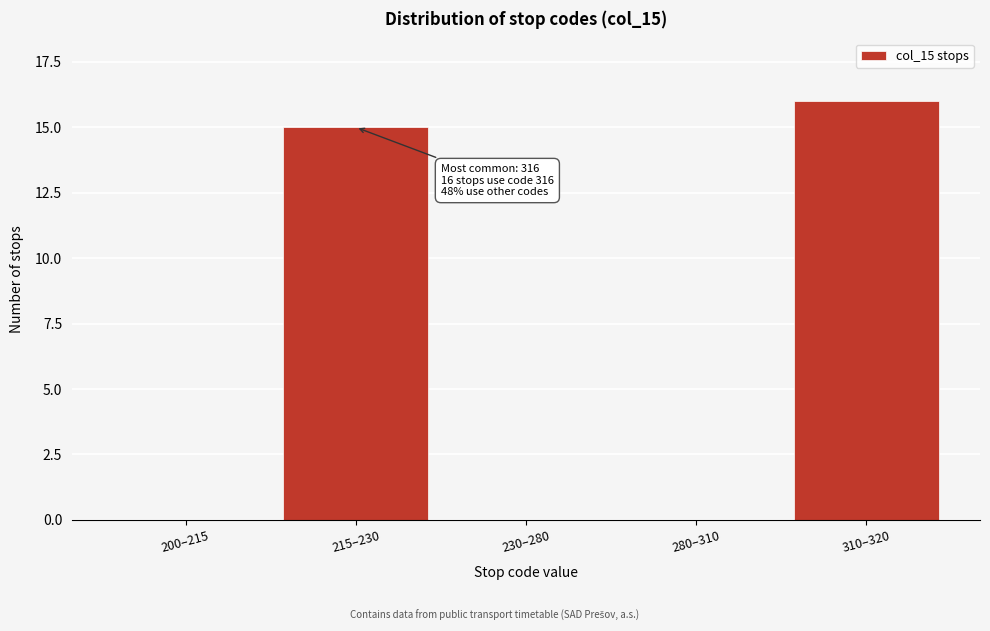

Reading left to right, what are all the values shown in this chart?

200–215=0	215–230=15	230–280=0	280–310=0	310–320=16